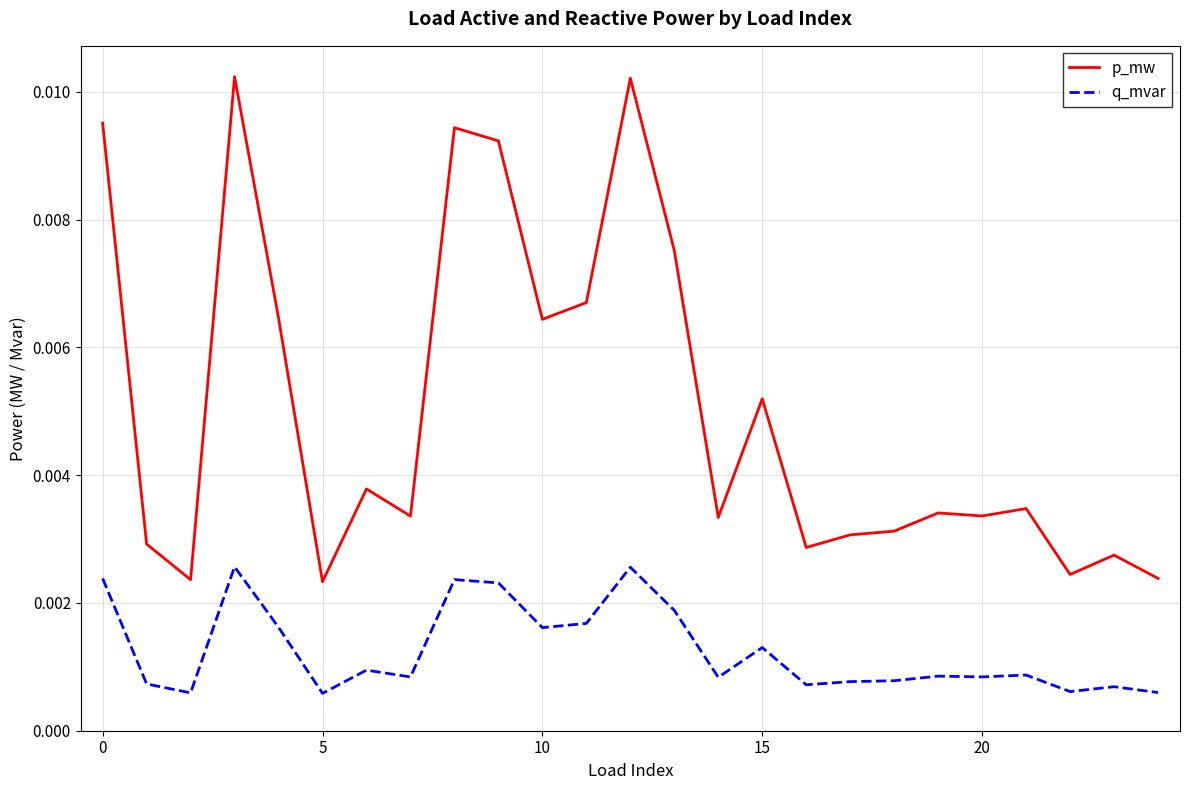

Rank the series by their maximum value, from highest to lowest.

p_mw, q_mvar